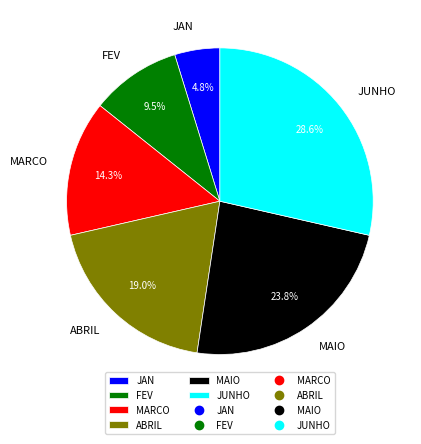

Which category has the biggest portion of the pie?

JUNHO